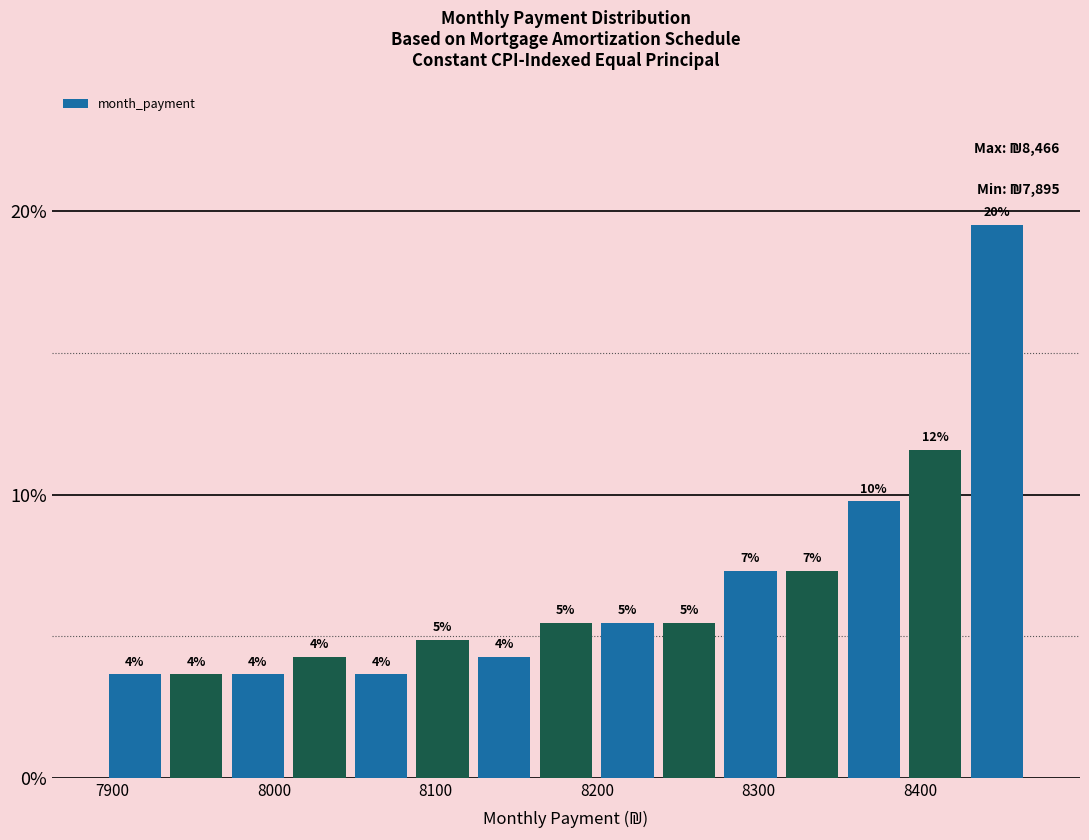

Read against the x-axis, roughly where is the centre of the tallest bar?

8450